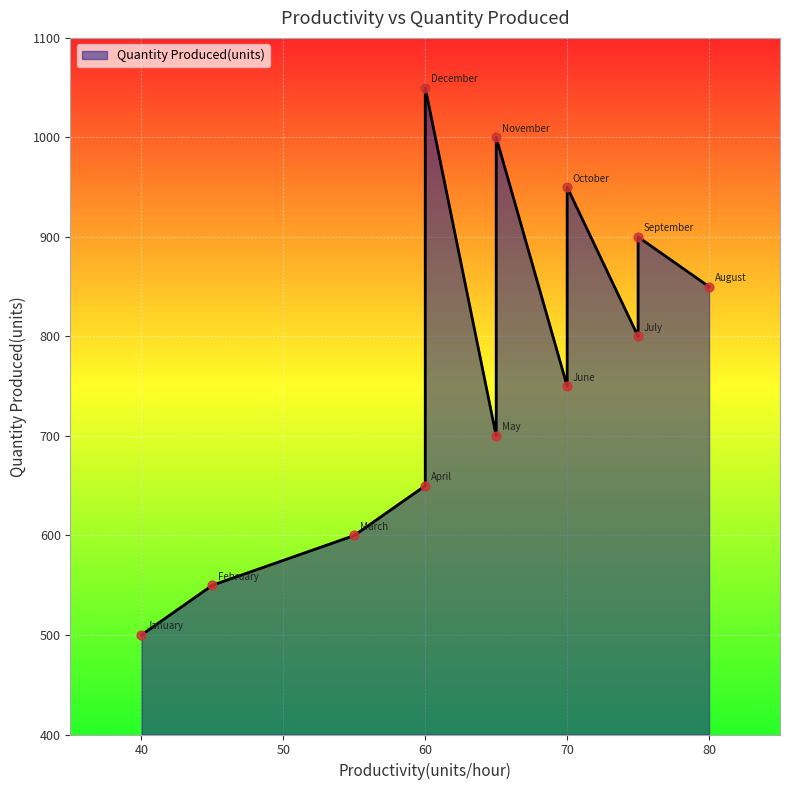

Between December and January, which is larger?

December